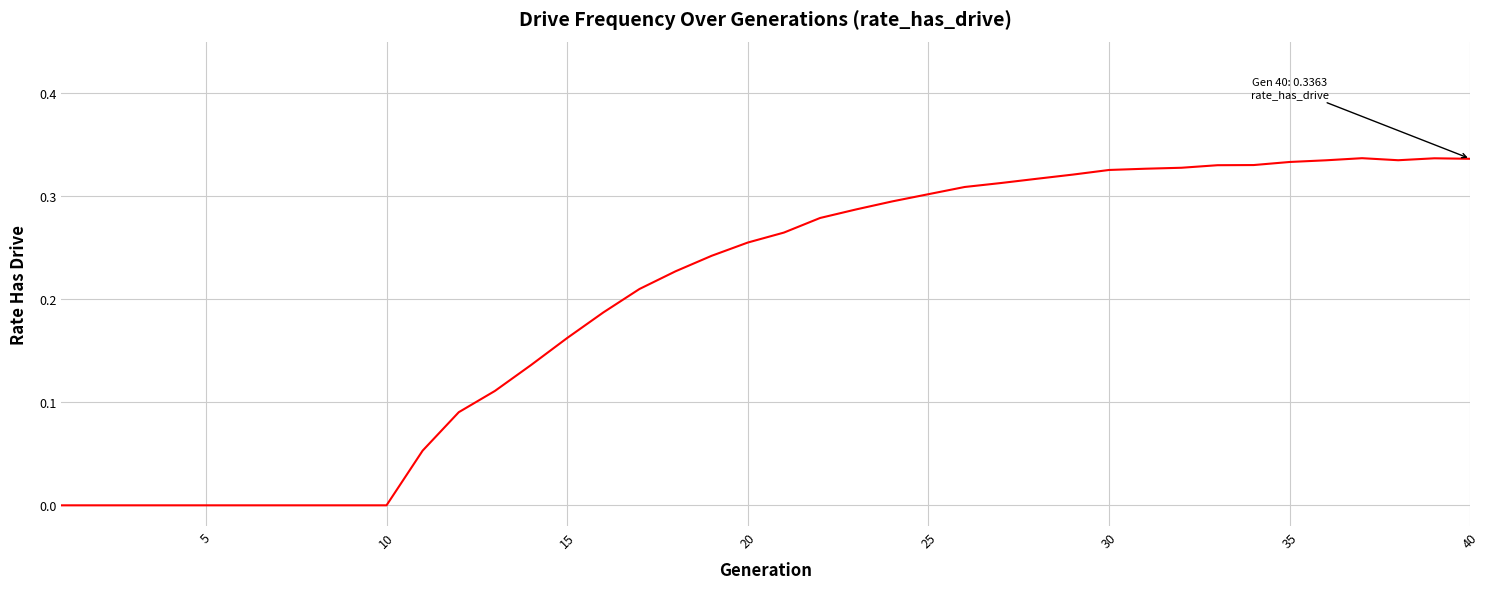

Does the chart have visible grid lines?

Yes